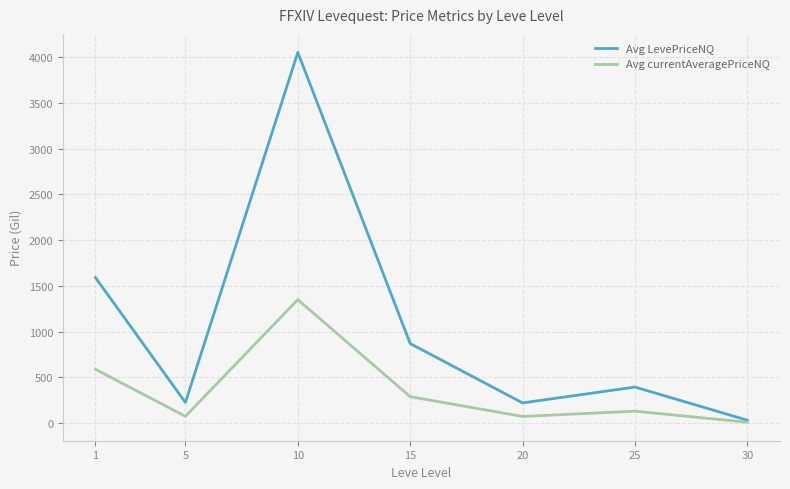

Does the chart have visible grid lines?

Yes